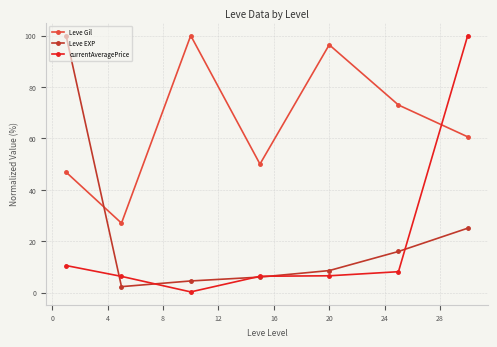

What is the lowest value of the Leve EXP series?

2.3